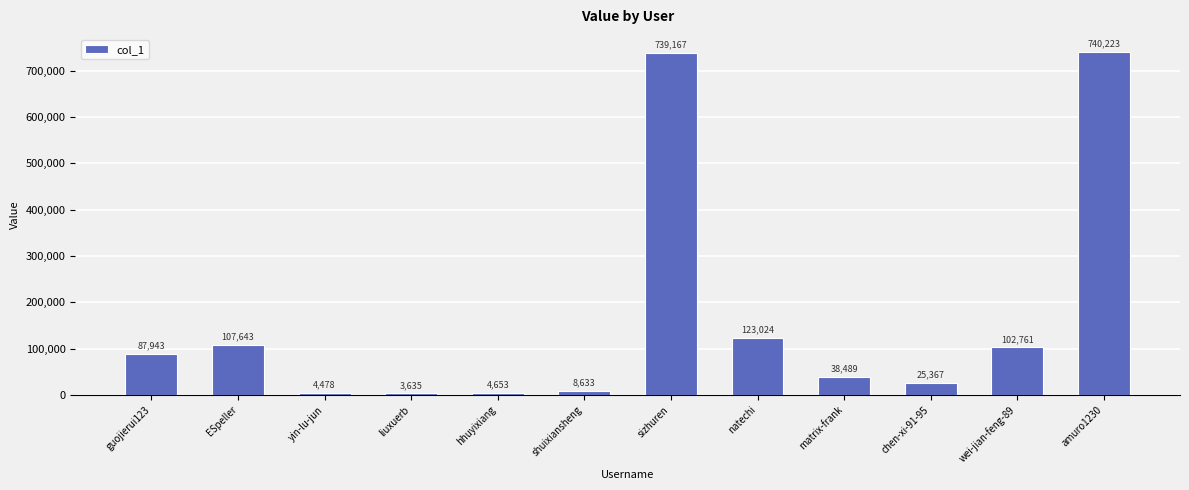

The value at guojierui123 is 127581. True or false?

False